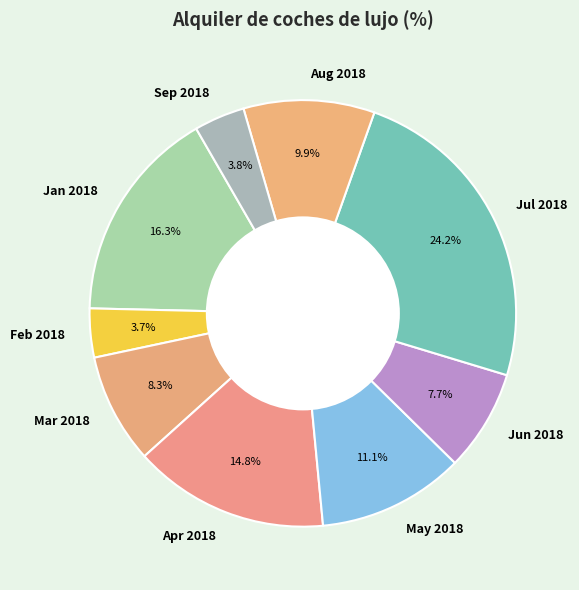

Does Sep 2018 account for over 50% of the chart?

No